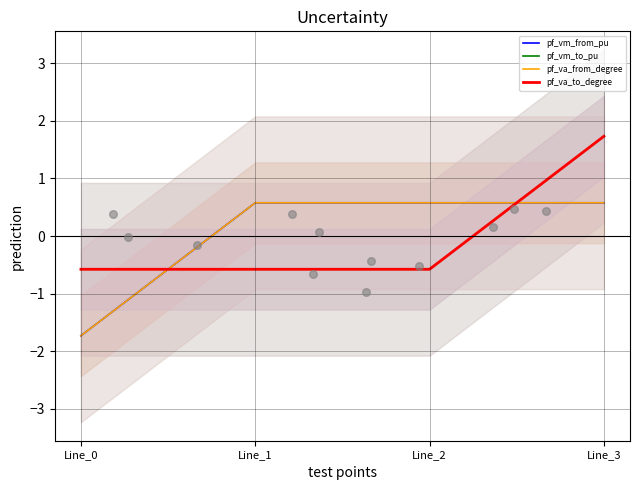

Is the value of pf_va_from_degree at Line_3 greater than the value of pf_vm_from_pu at Line_2?

No